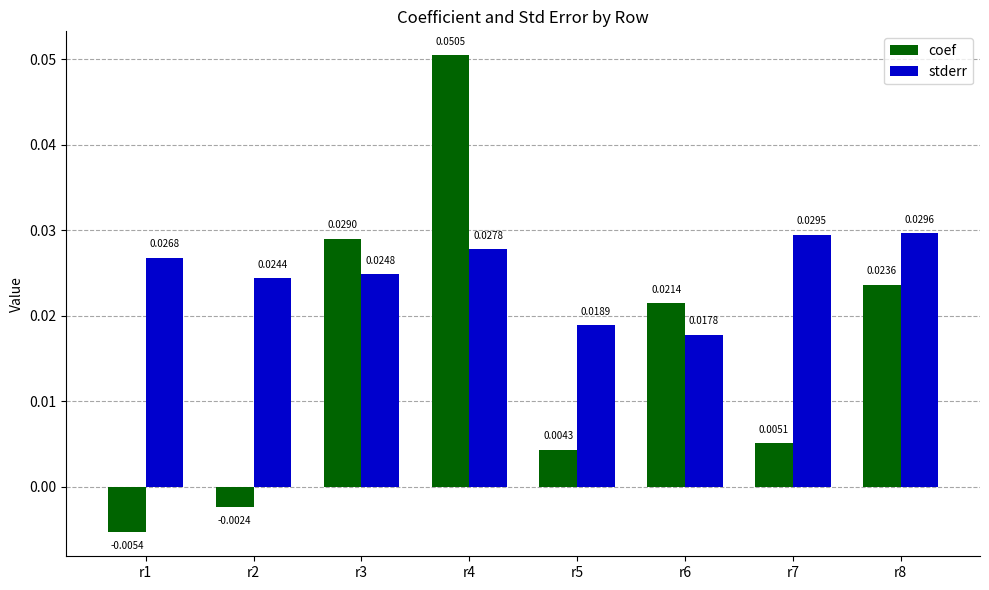

Is the value of stderr at r5 greater than the value of coef at r6?

No